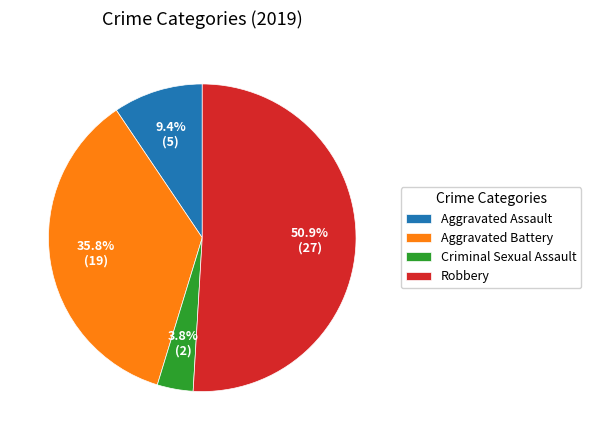

What percentage is the Robbery slice, to the nearest percent?

51%